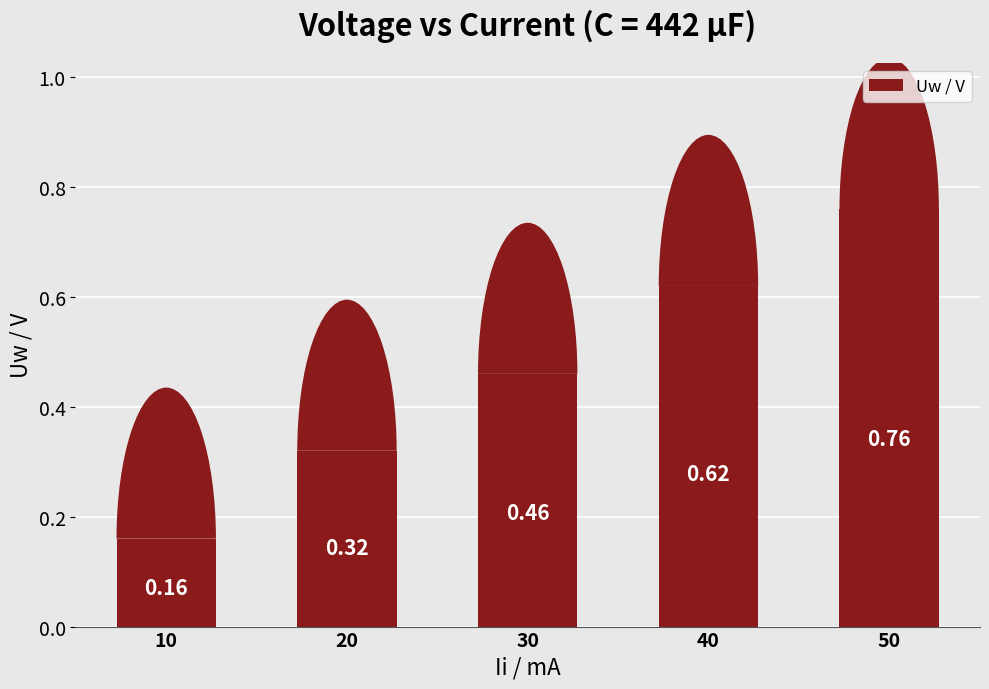

What is the difference between the maximum and minimum values?

0.6